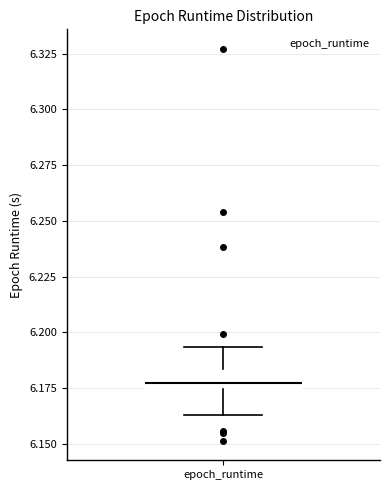

Read this box plot against the y-axis: the position of the median line, the range covered by the box, and the ends of both whiskers. The values are not printed on the chart, so give them approximately, as read against the axis.

median 6.175 (just above the box's lower edge), box 6.175 to 6.185, whiskers 6.165 to 6.195